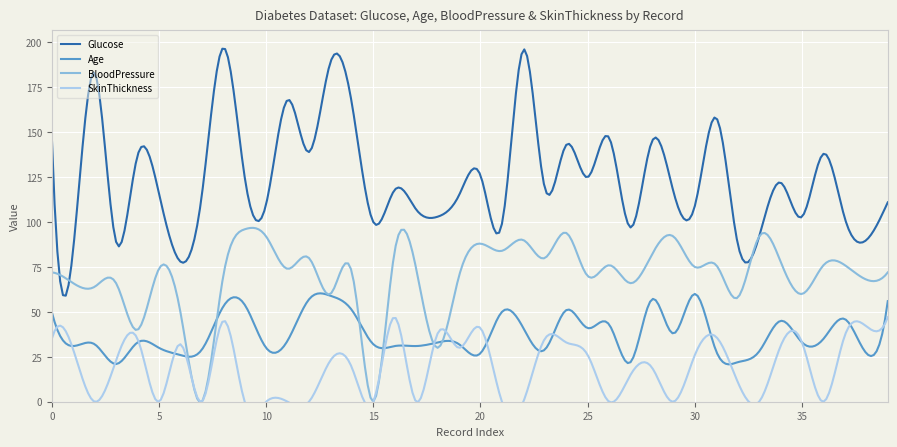

True or false: Glucose has more than 2 interior local peaks.

True